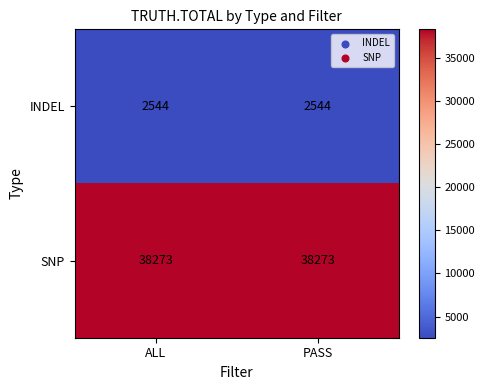

What is the total value across all series at ALL?

40817